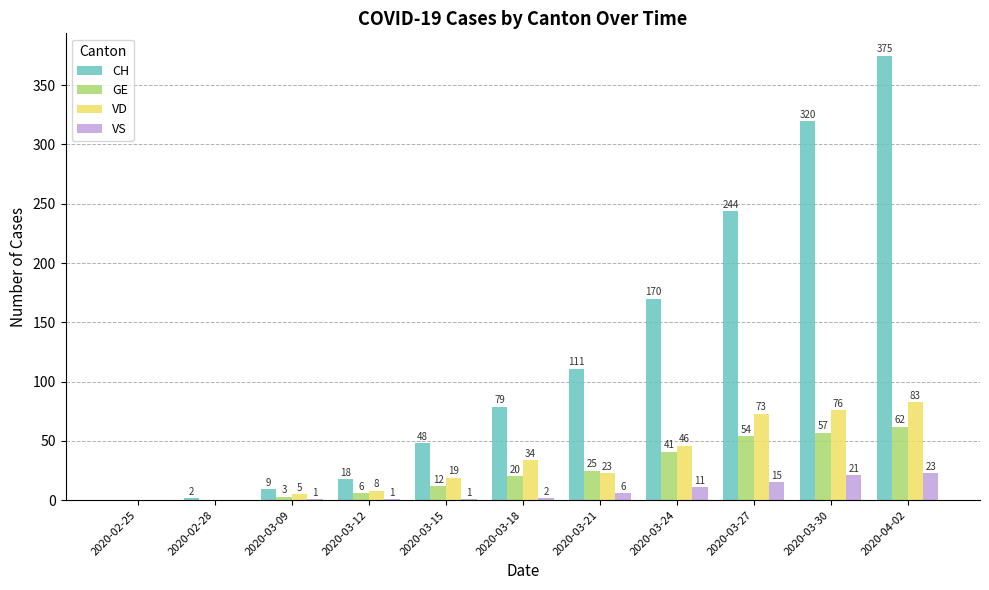

Reading left to right, what are all the values shown in this chart?

CH: 0	2	9	18	48	79	111	170	244	320	375
GE: 0	0	3	6	12	20	25	41	54	57	62
VD: 0	0	5	8	19	34	23	46	73	76	83
VS: 0	0	1	1	1	2	6	11	15	21	23